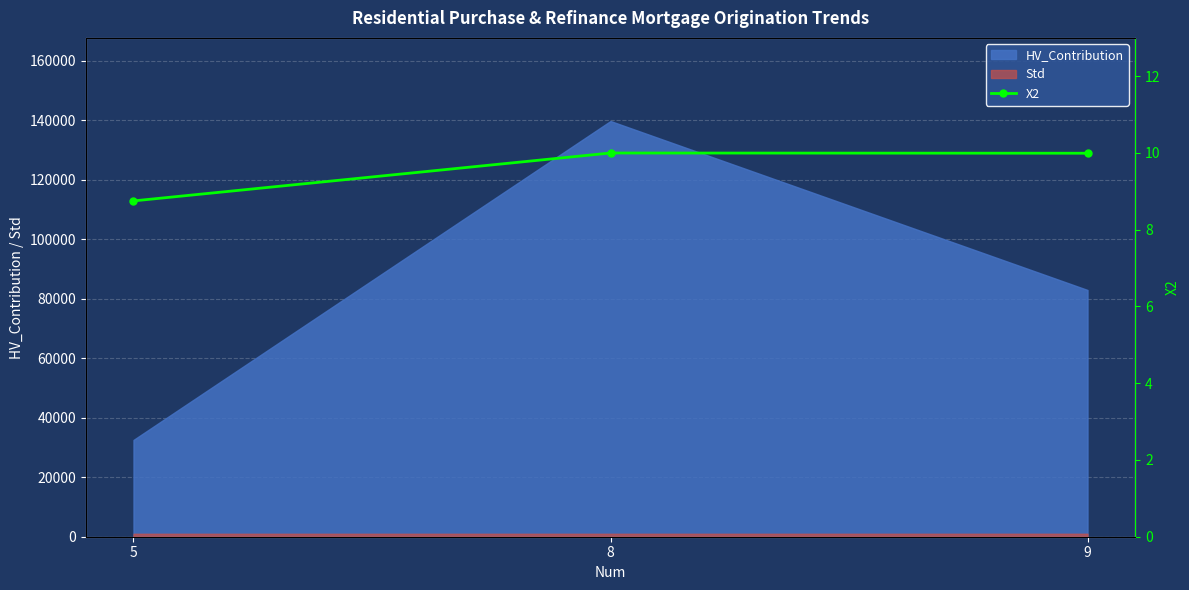

The value of HV_Contribution at 8 is 139806.3. True or false?

True